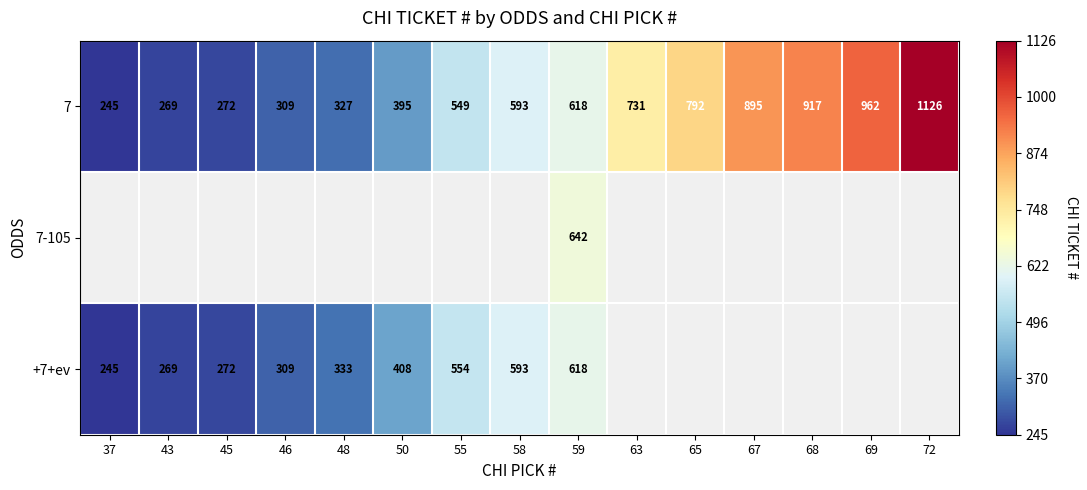

Is it true that +7+ev equals 272 at 45?

True